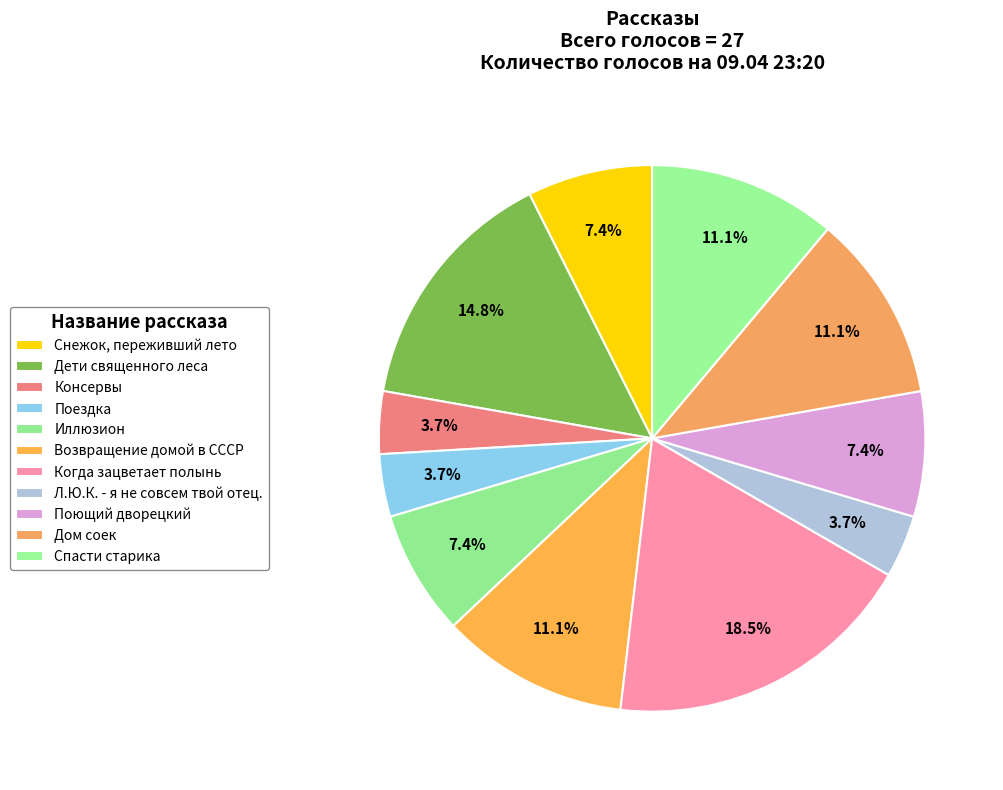

What is the change in value from Дети священного леса to Когда зацветает полынь?

+1